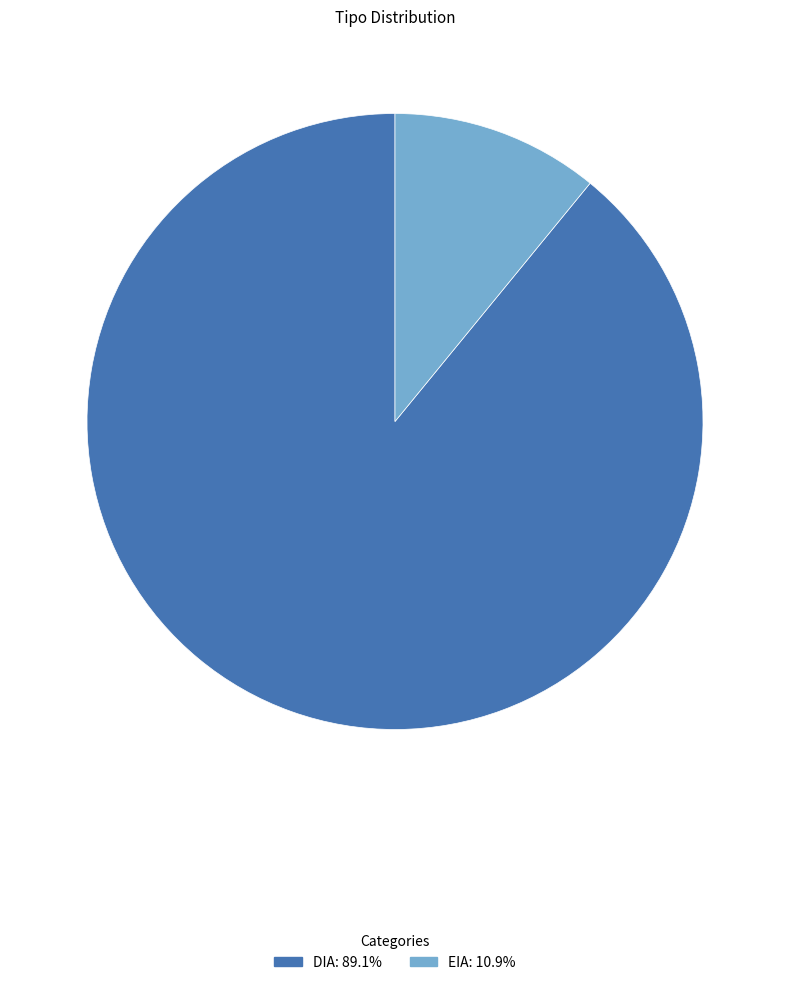

Between EIA and DIA, which is larger?

DIA